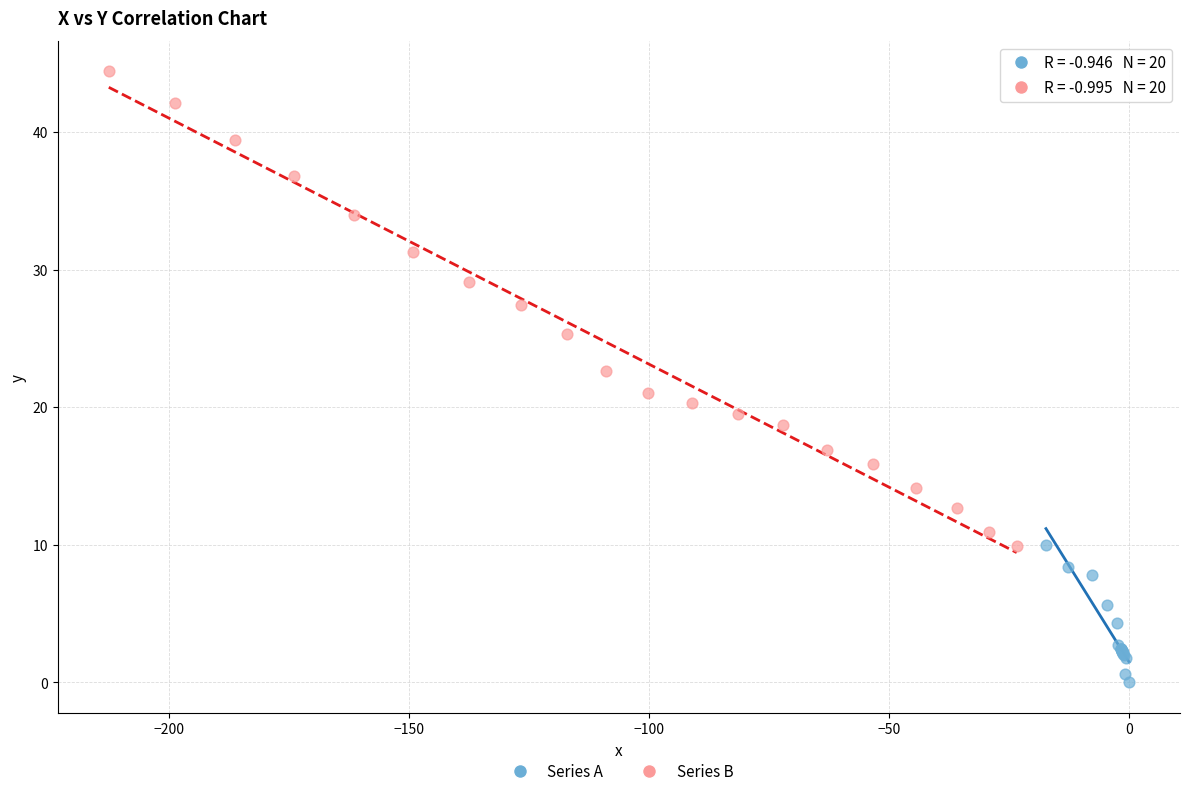

Which series reaches the minimum Y coordinate?

Series A